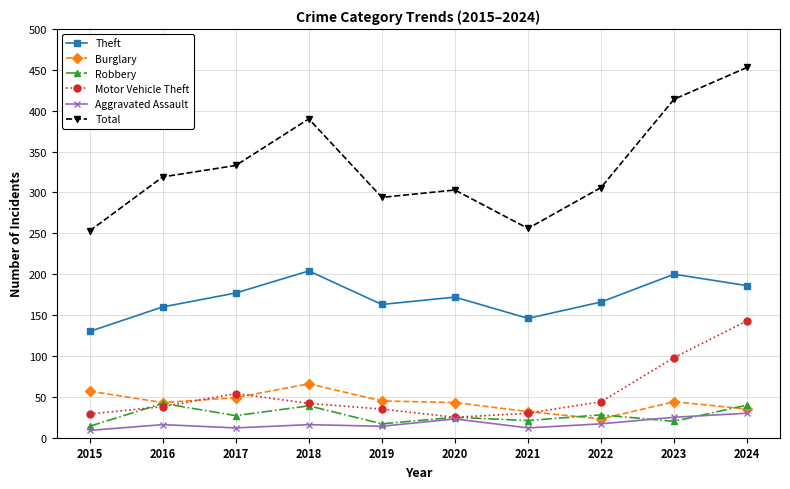

At which category does Motor Vehicle Theft reach its first local valley?

2020